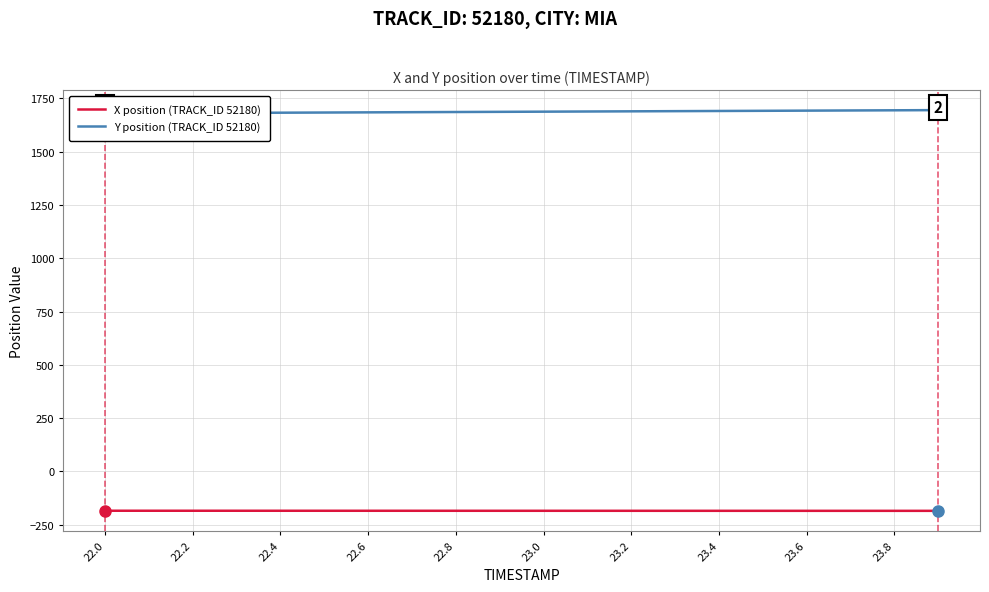

Count the number of categories in the chart.

20